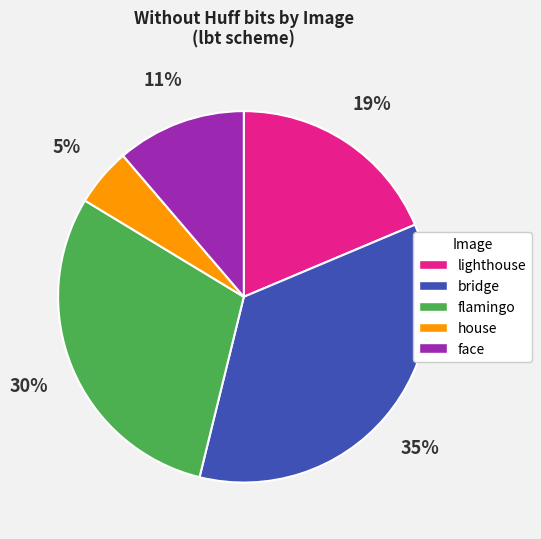

How many slices are in this pie chart?

5